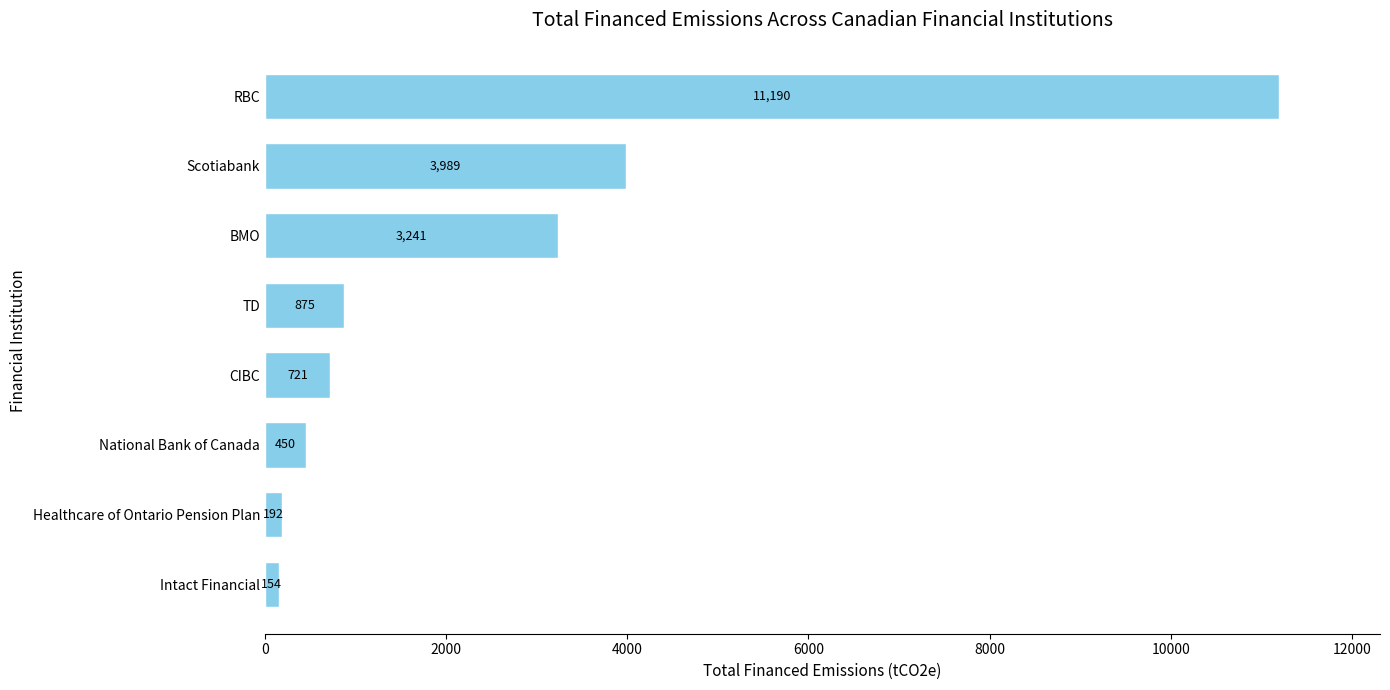

Is it true that the value at Scotiabank is 6072.3?

False